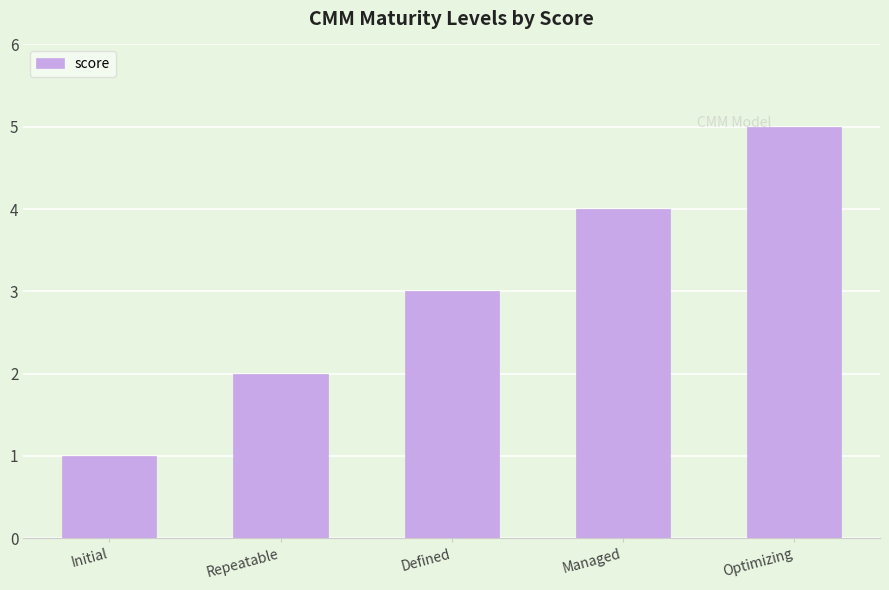

What is the maximum value shown in the chart?

5